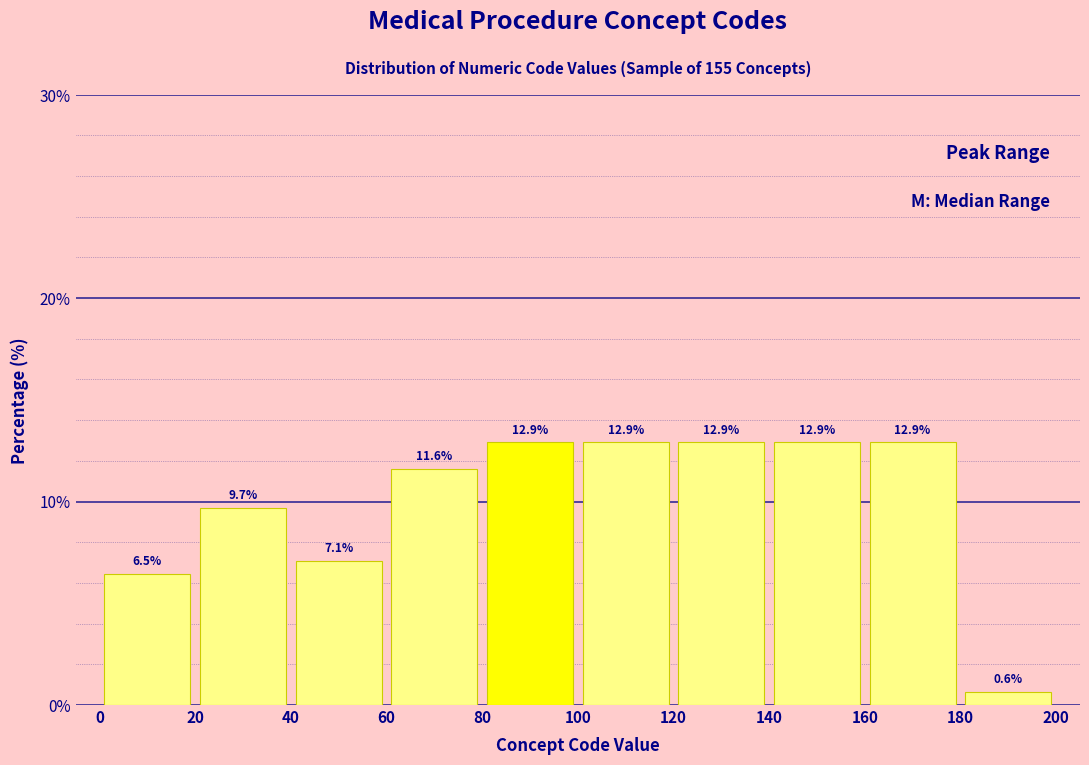

How tall is the bar that spans 40 to 60 on the x-axis?

7.1